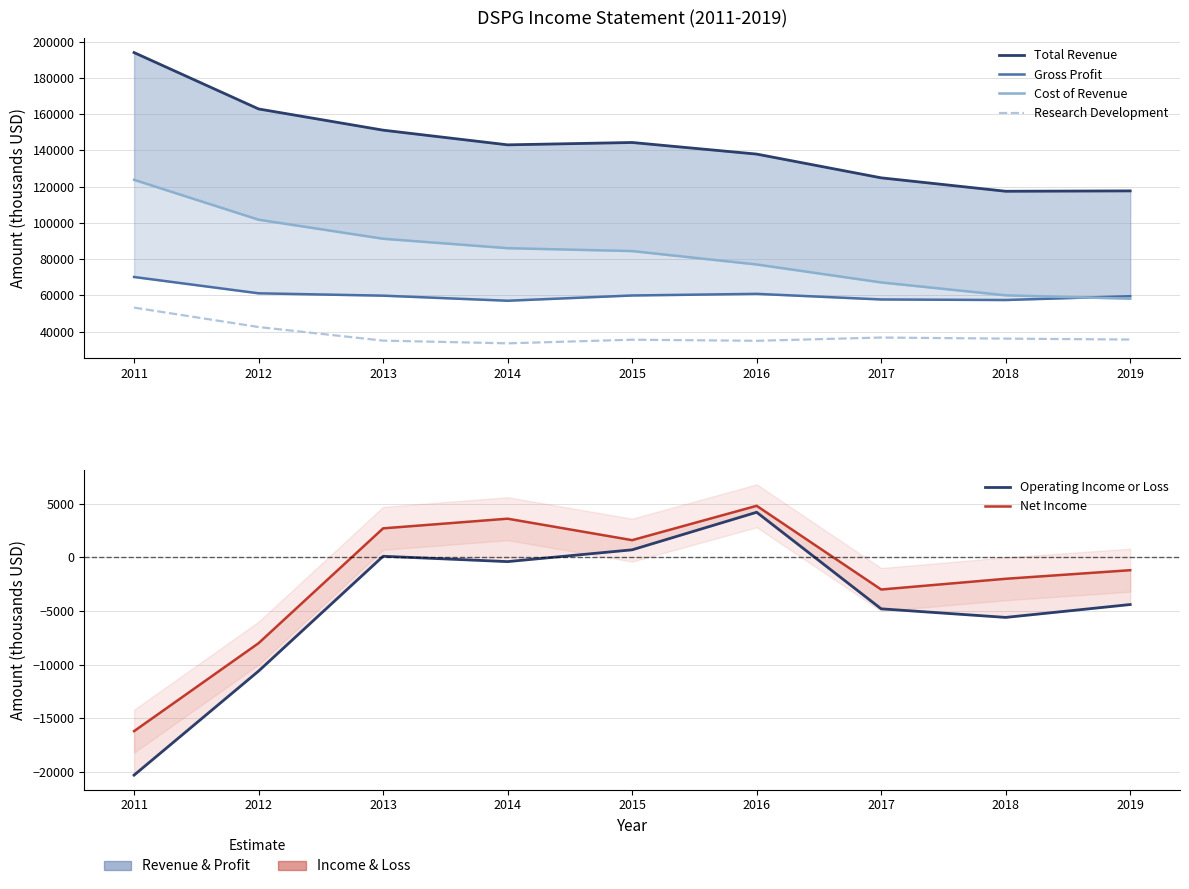

Does the chart display data point markers on the line(s)?

No